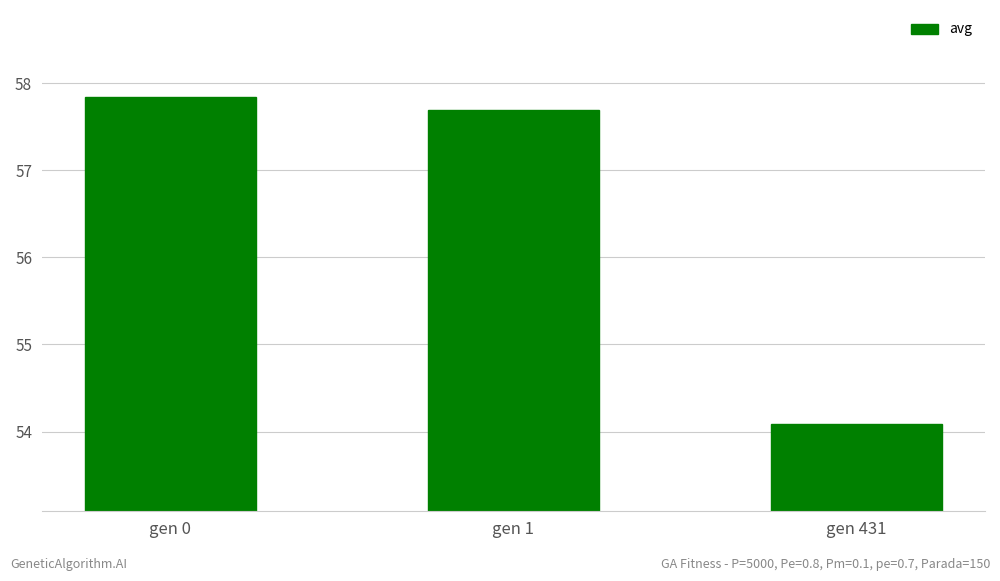

Read the value at gen 1.

57.7